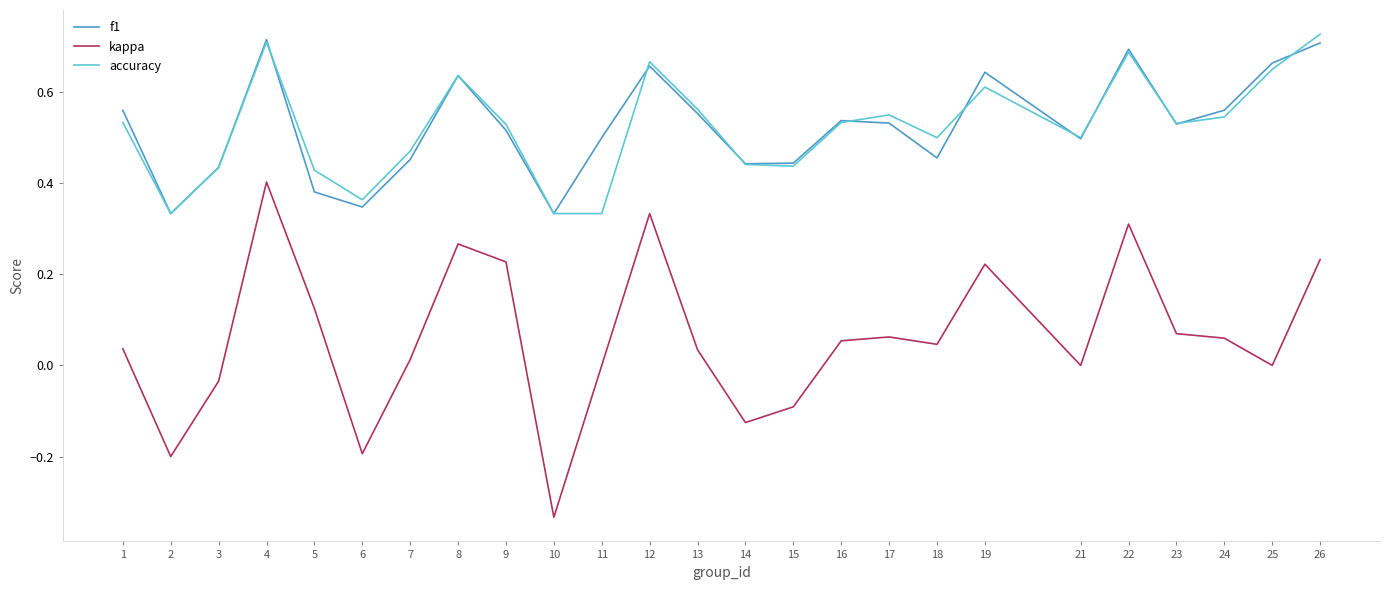

At which category is the sum across all series the highest?

4